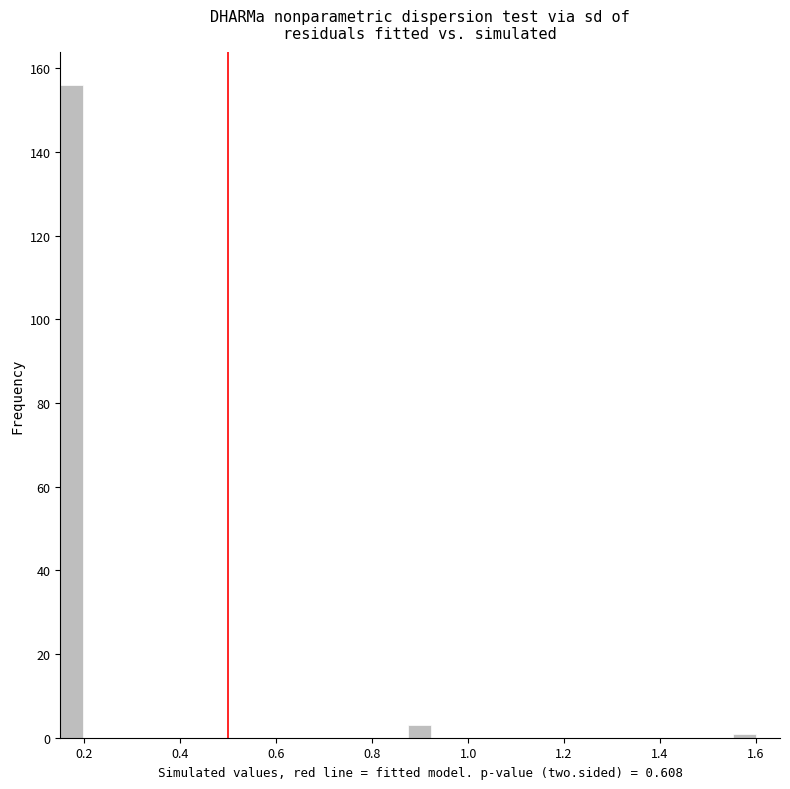

Around what value on the x-axis is the tallest bar? Give the approximate position of its centre, as read against the axis.

0.18